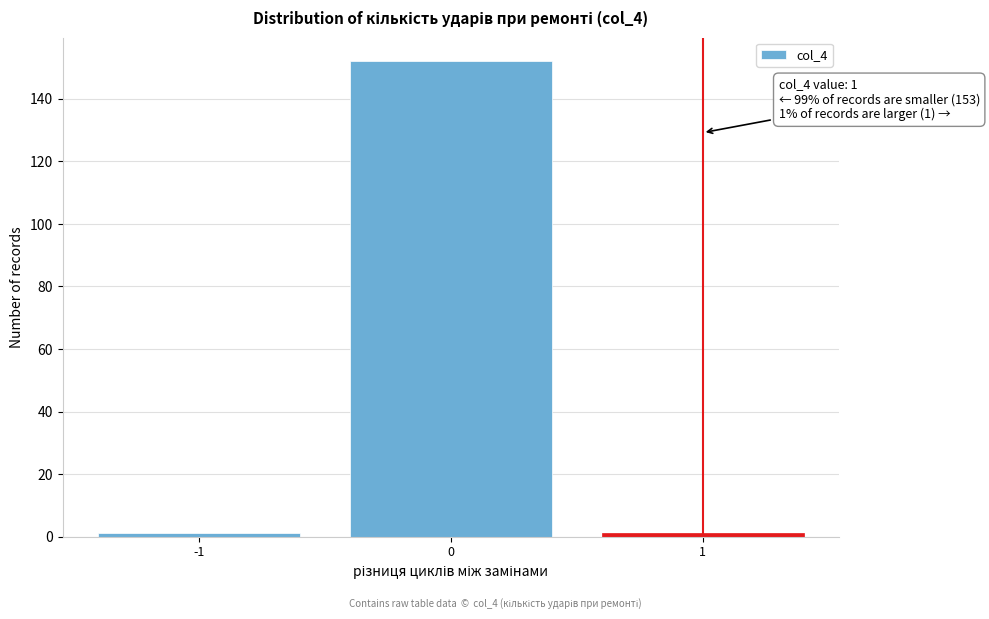

Reading left to right, what are all the values shown in this chart?

1	152	1